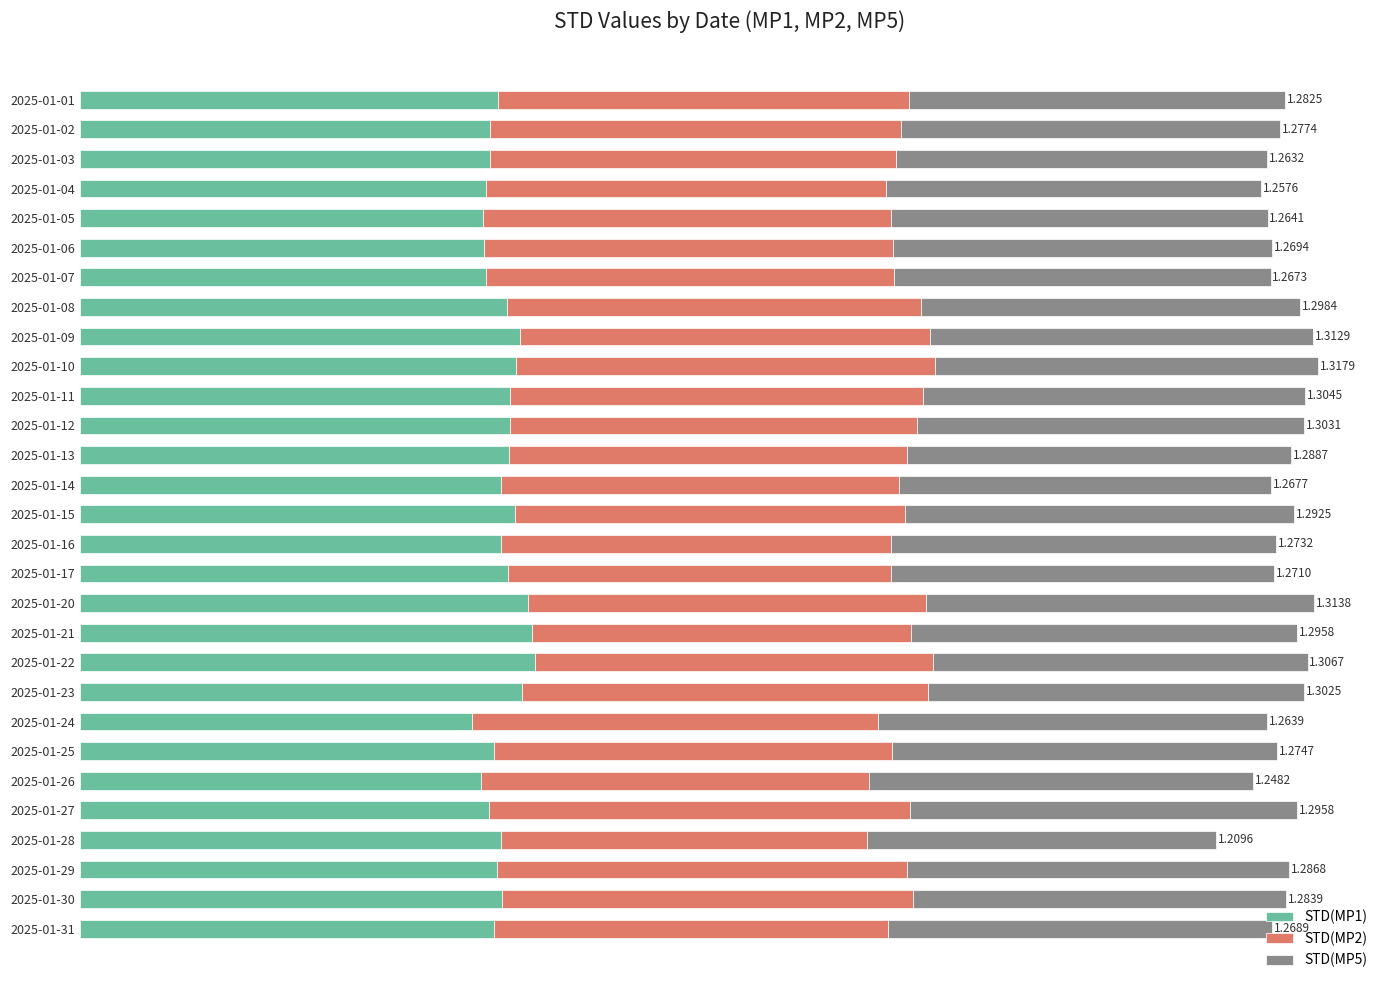

Reading left to right, extract all data points from this chart.

STD(MP1): 0.4	0.4	0.4	0.4	0.4	0.4	0.4	0.5	0.5	0.5	0.5	0.5	0.5	0.4	0.5	0.4	0.5	0.5	0.5	0.5	0.5	0.4	0.4	0.4	0.4	0.4	0.4	0.4	0.4
STD(MP2): 0.4	0.4	0.4	0.4	0.4	0.4	0.4	0.4	0.4	0.4	0.4	0.4	0.4	0.4	0.4	0.4	0.4	0.4	0.4	0.4	0.4	0.4	0.4	0.4	0.4	0.4	0.4	0.4	0.4
STD(MP5): 0.4	0.4	0.4	0.4	0.4	0.4	0.4	0.4	0.4	0.4	0.4	0.4	0.4	0.4	0.4	0.4	0.4	0.4	0.4	0.4	0.4	0.4	0.4	0.4	0.4	0.4	0.4	0.4	0.4